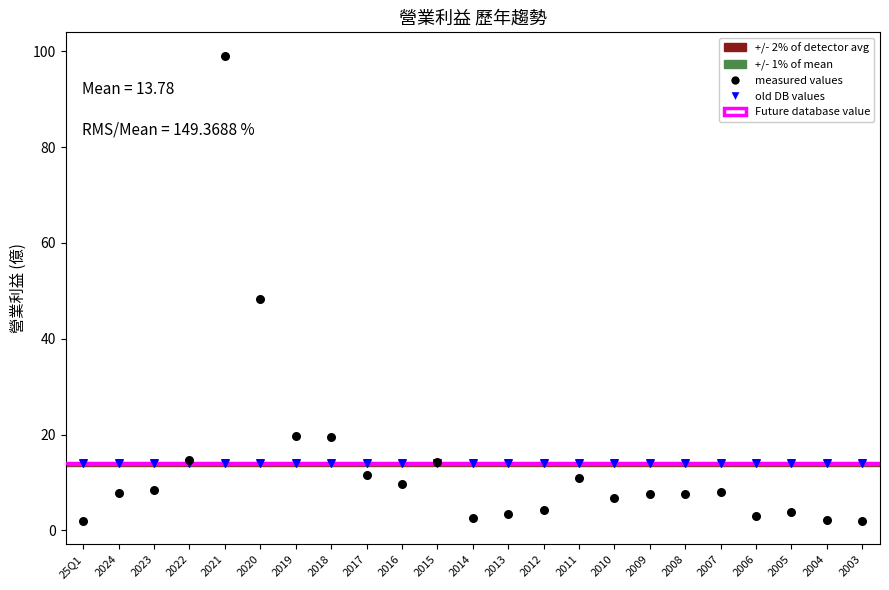

Which series reaches the maximum Y coordinate?

measured values